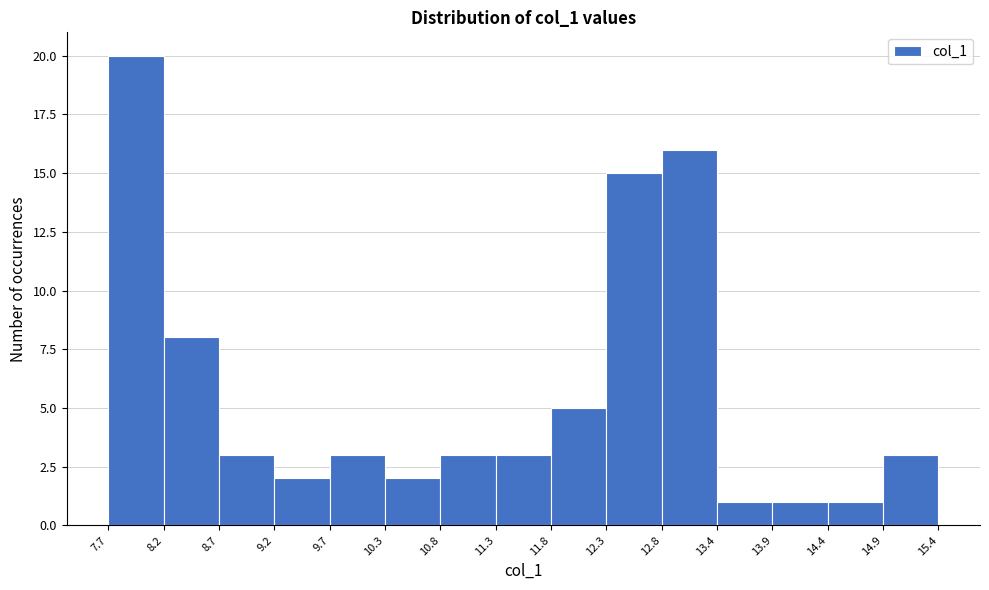

How tall is the bar that spans 8.2 to 8.7 on the x-axis? The values are not printed on the chart, so give them approximately, as read against the axis.

8